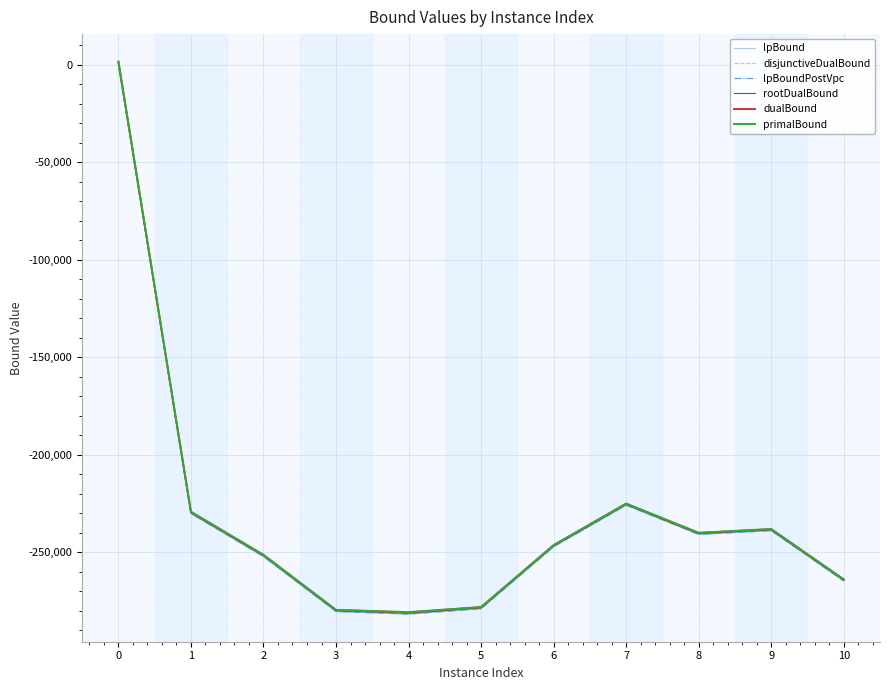

The value of primalBound at 9 is -238115.0. True or false?

True